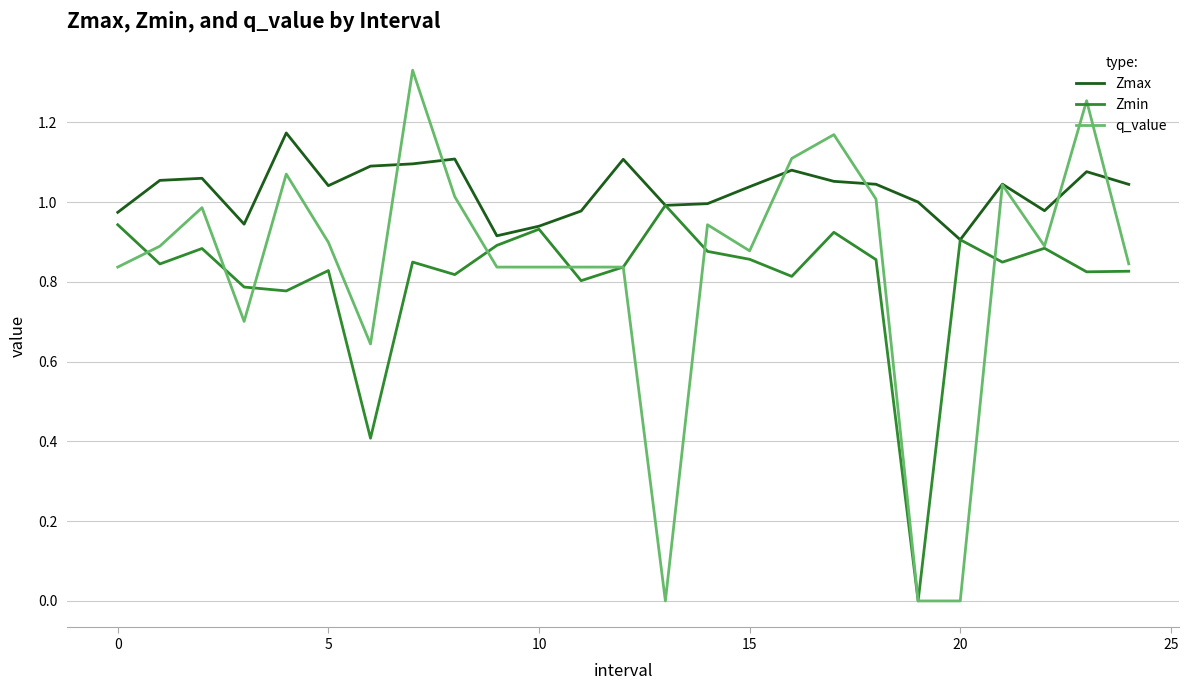

Rank the series by their maximum value, from lowest to highest.

Zmin, Zmax, q_value